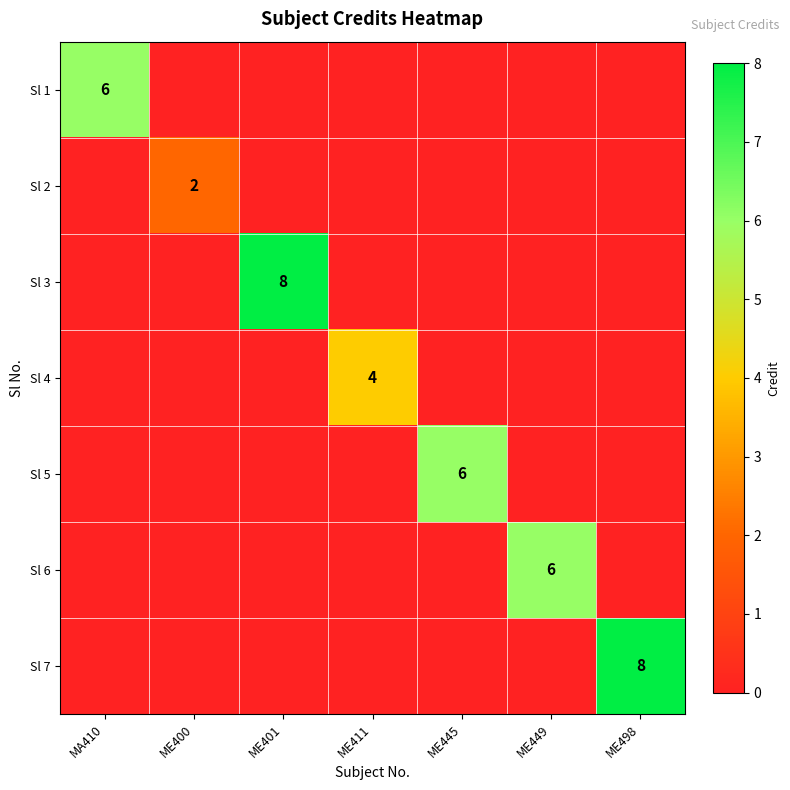

True or false: Sl 2 has a value of 1 at ME400.

False